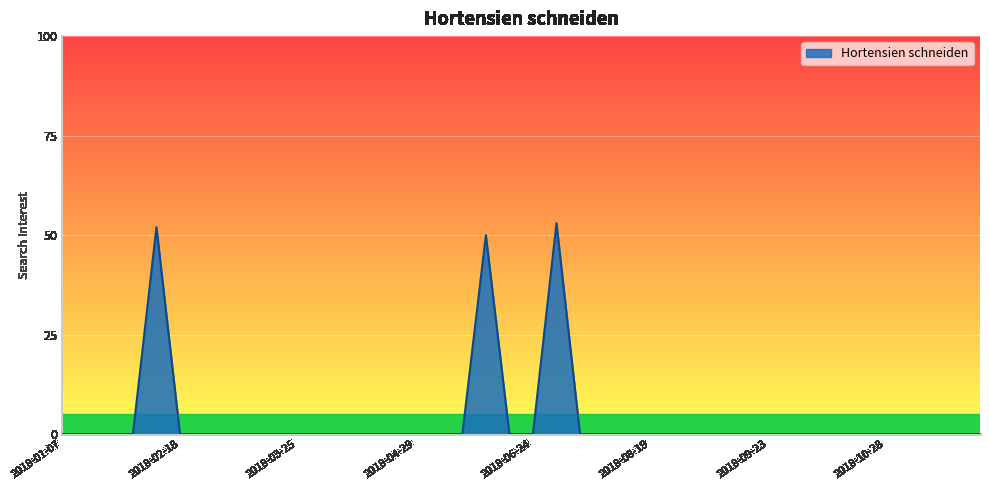

How many distinct data groups are displayed?

1